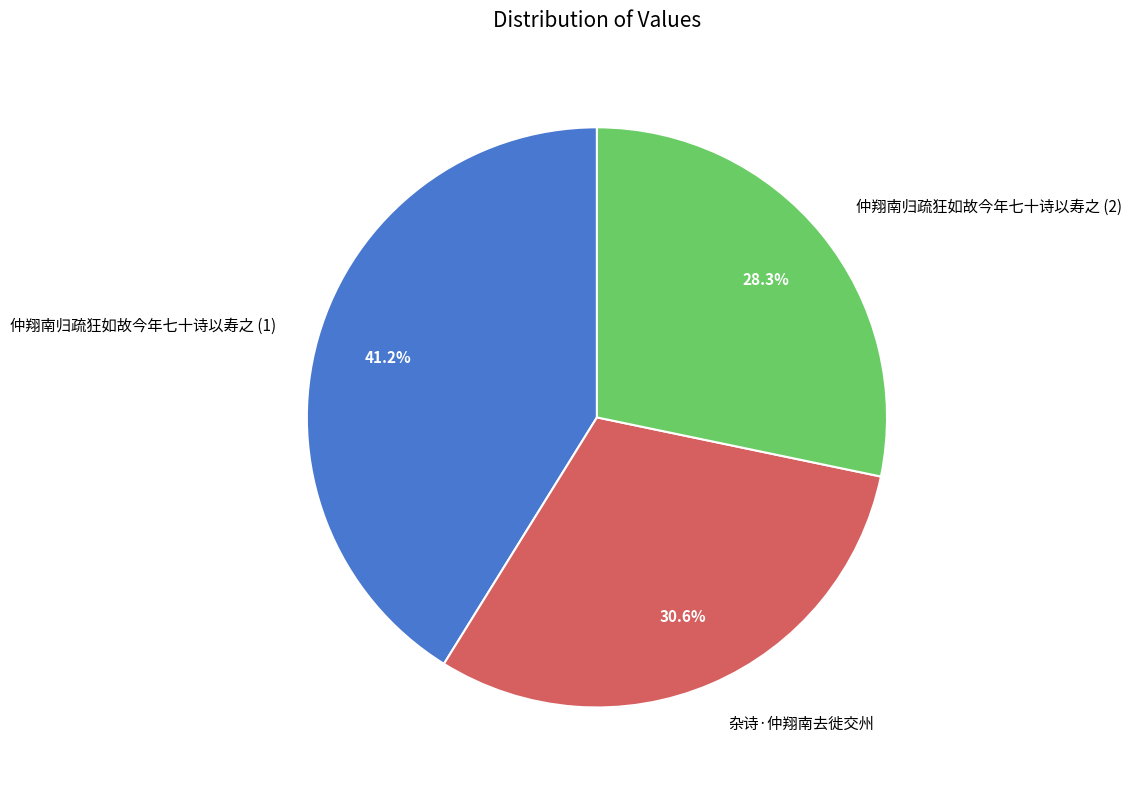

To the nearest percent, what is the average slice percentage?

33%